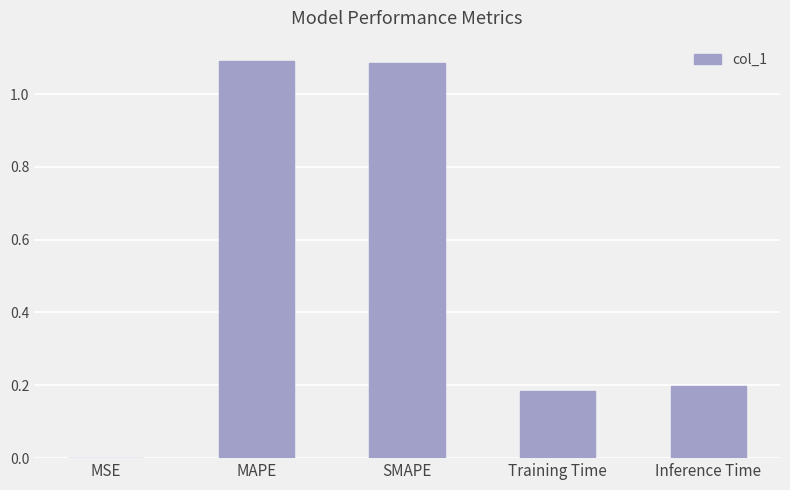

What is the sum of all values?

2.6